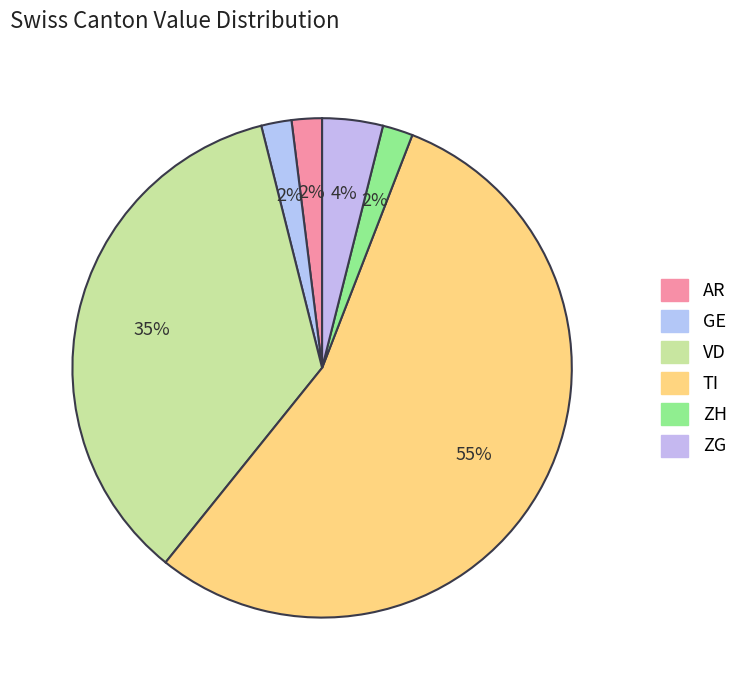

Count the number of slices in the pie.

6